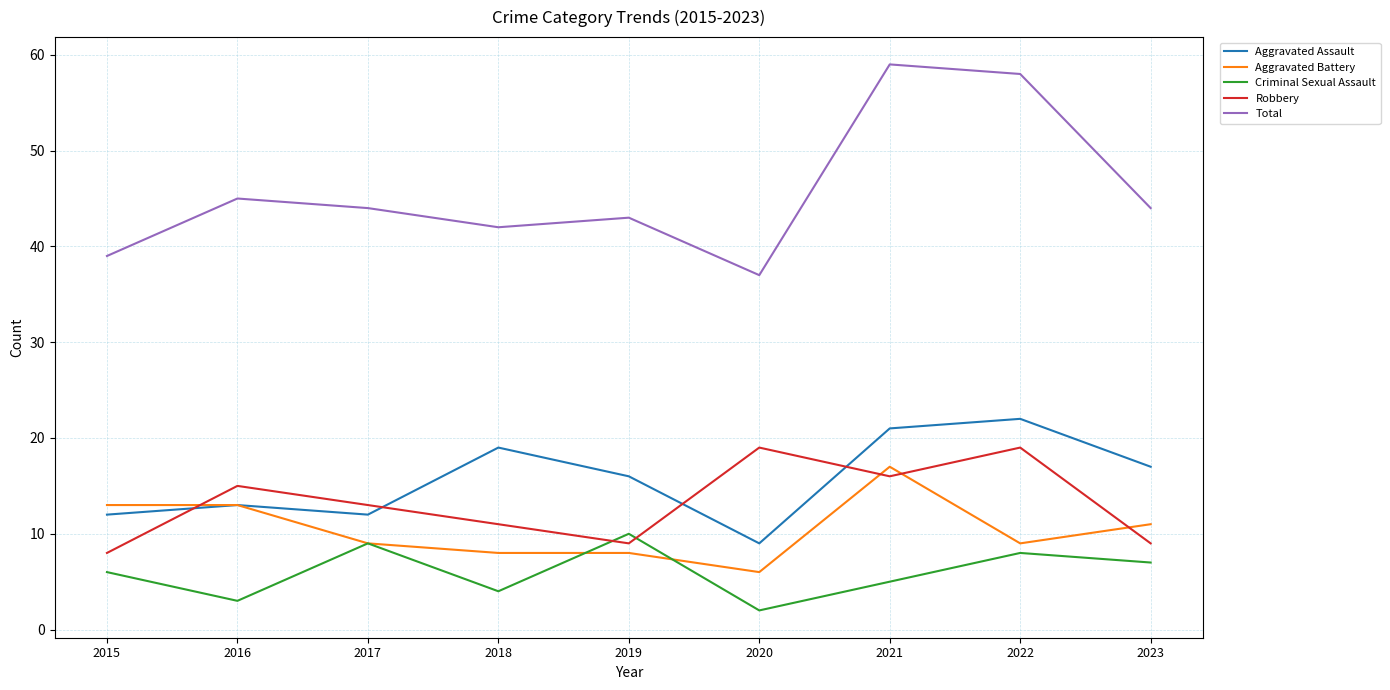

What is the total value across all series at 2020?

73